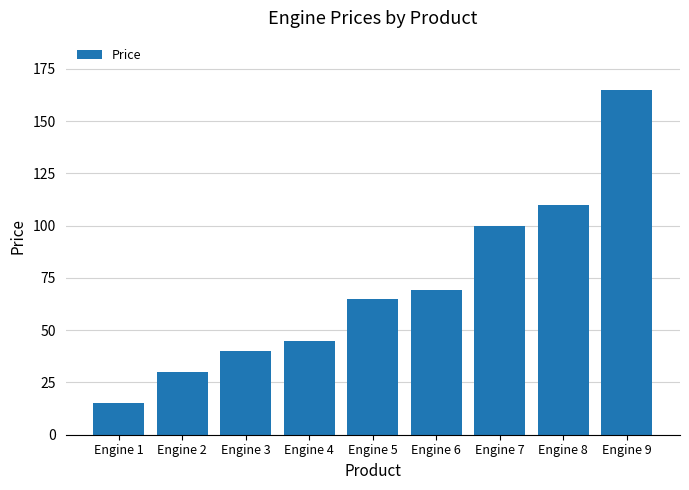

At which label is the value closest to 90?

Engine 7